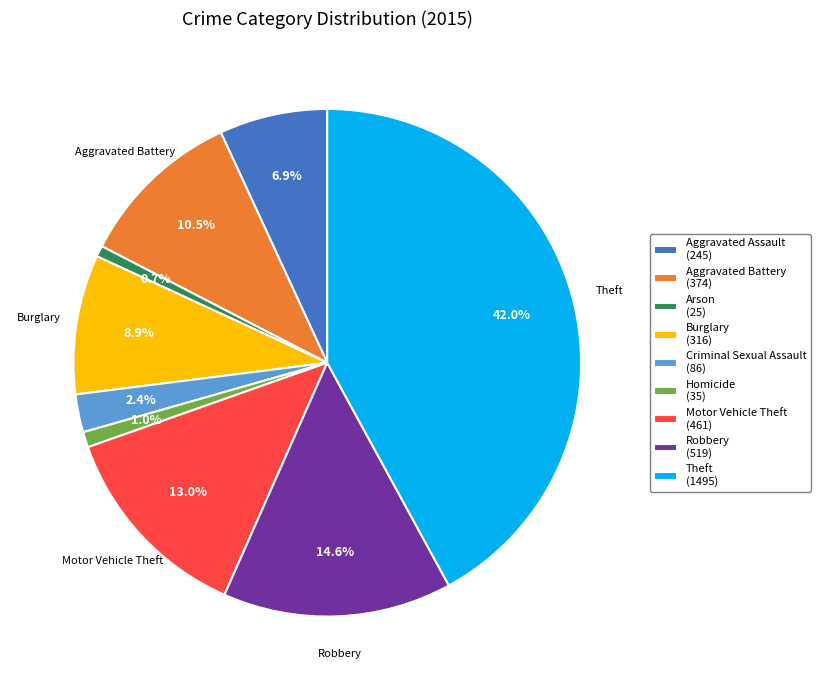

What percentage is the Theft slice, to the nearest percent?

42%